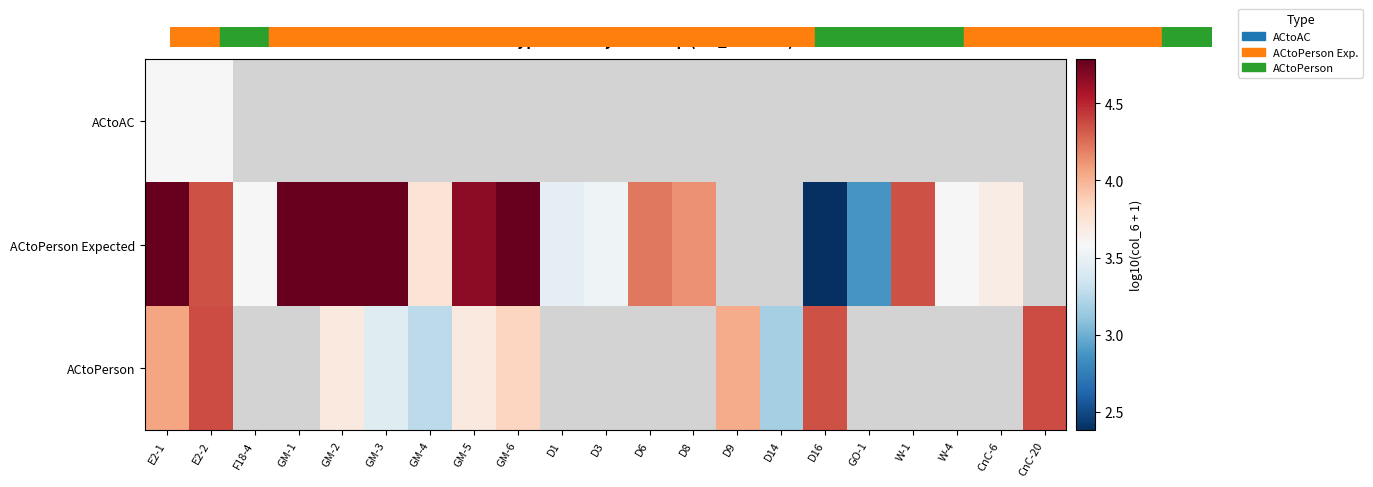

Rank the series at E2-1 from highest to lowest value.

ACtoPerson Expected, ACtoPerson, ACtoAC